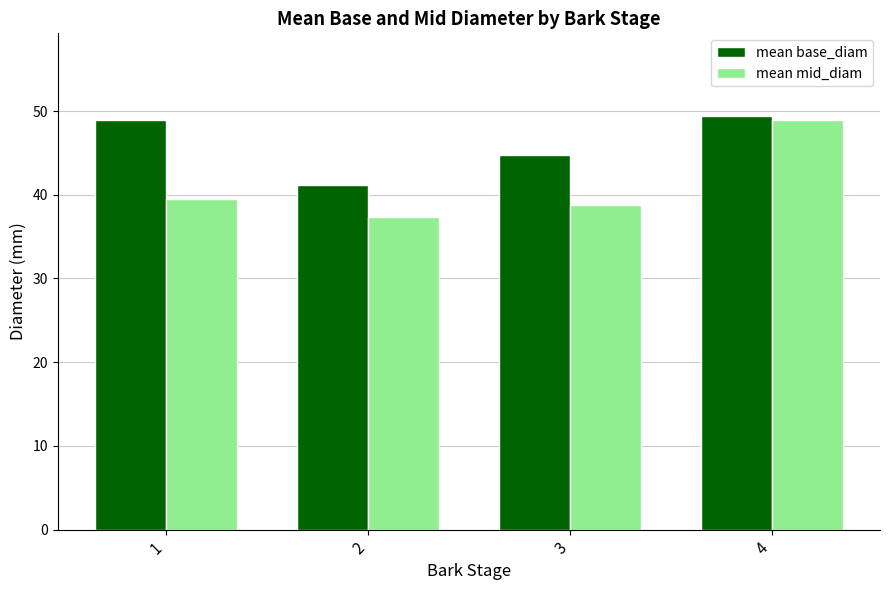

The value of mean base_diam at 3 is 44.8. True or false?

True